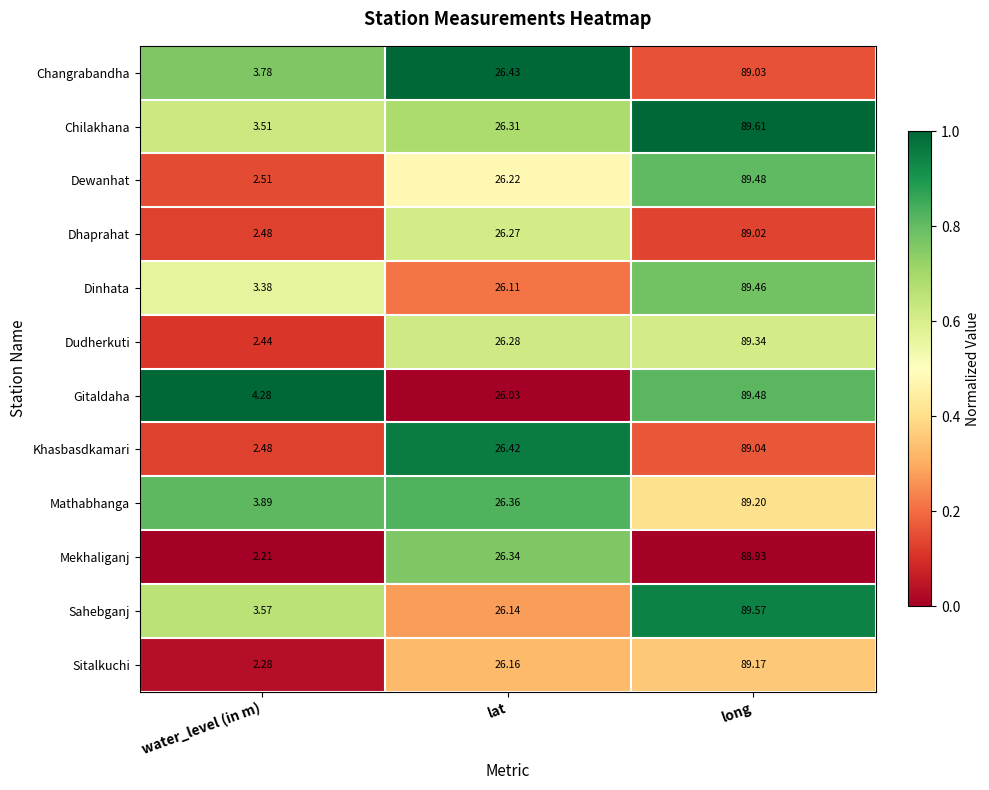

Where is Sahebganj nearest to the value 46?

lat